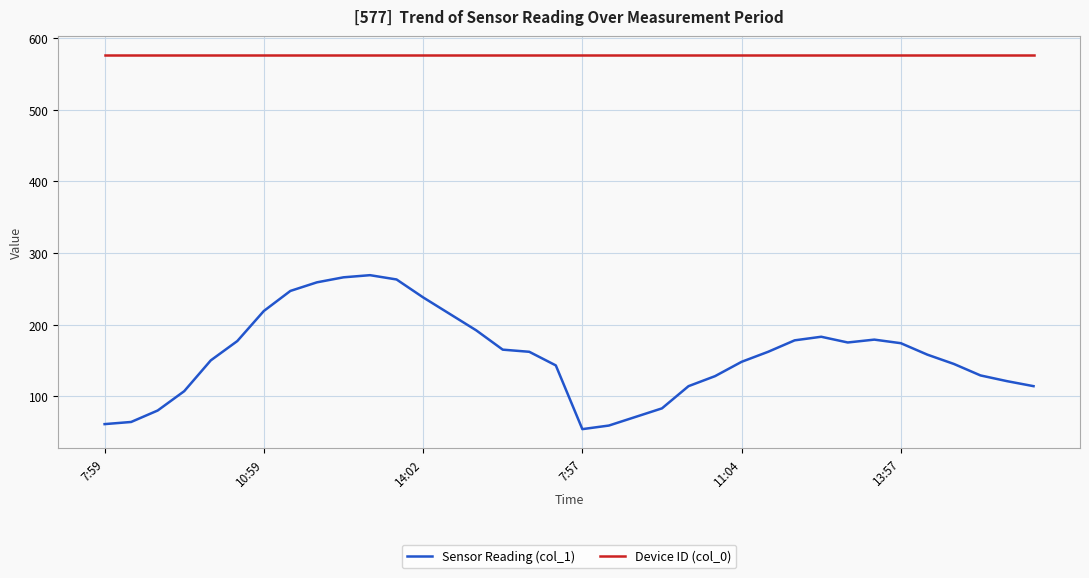

What is the minimum value shown in the chart?

54